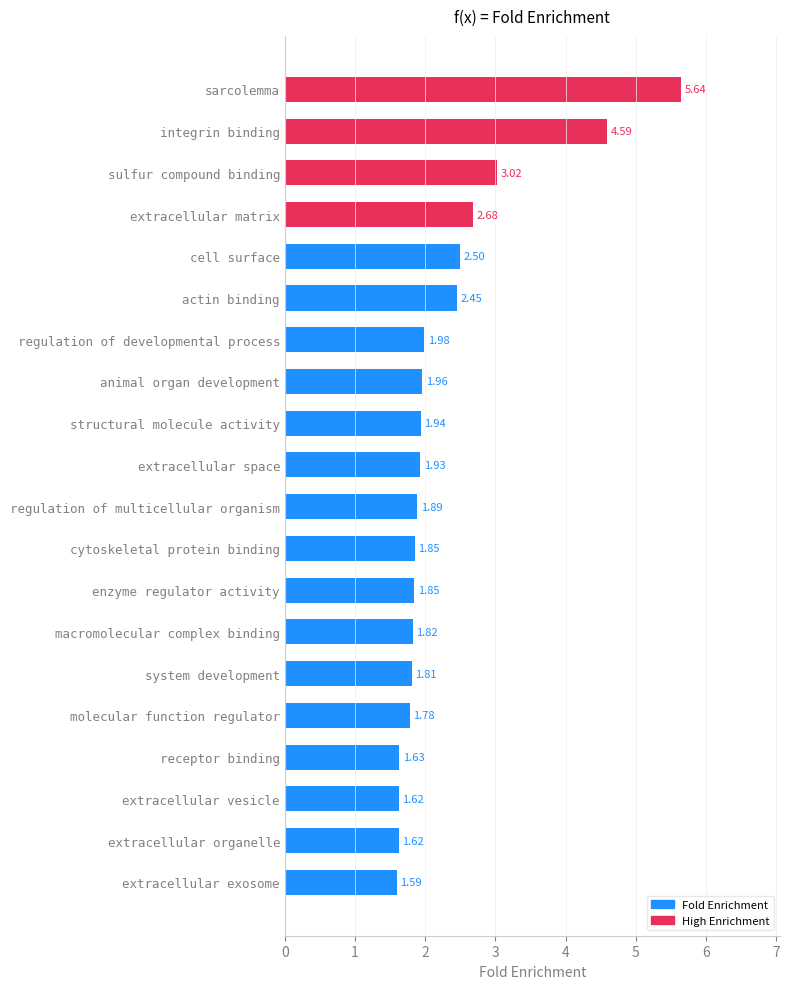

How many bars are there in total?

20